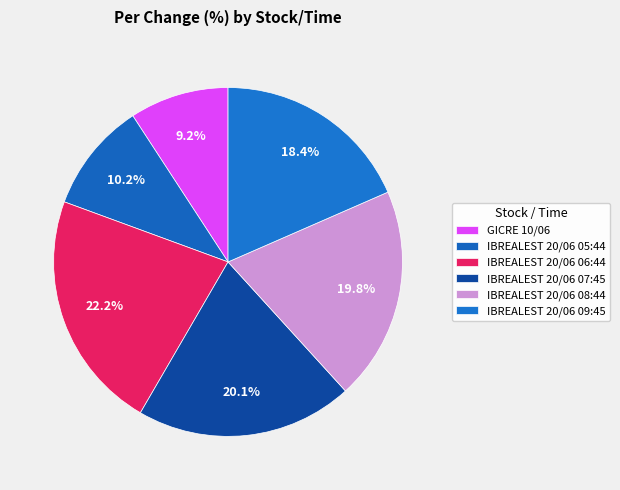

Which has a higher value, IBREALEST 20/06 09:45 or GICRE 10/06?

IBREALEST 20/06 09:45